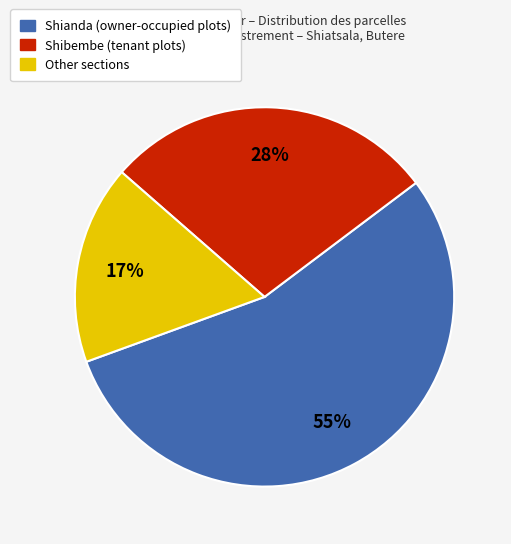

Which category has the biggest portion of the pie?

Shianda